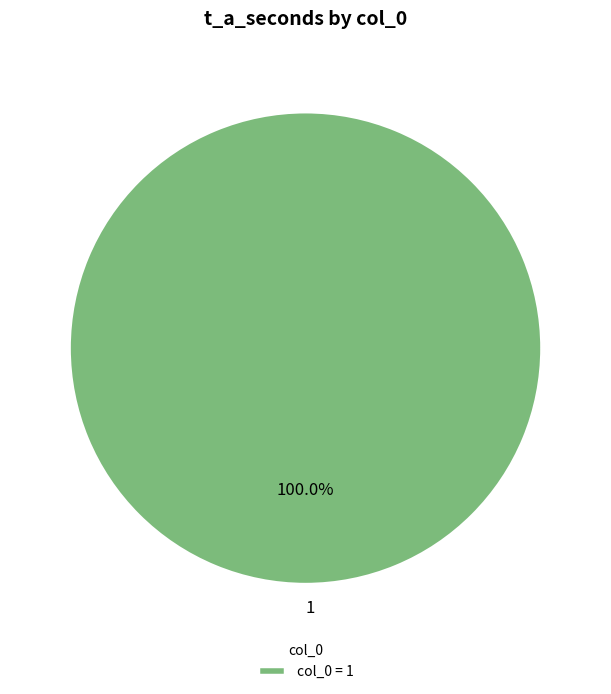

Does any single category account for the majority?

Yes